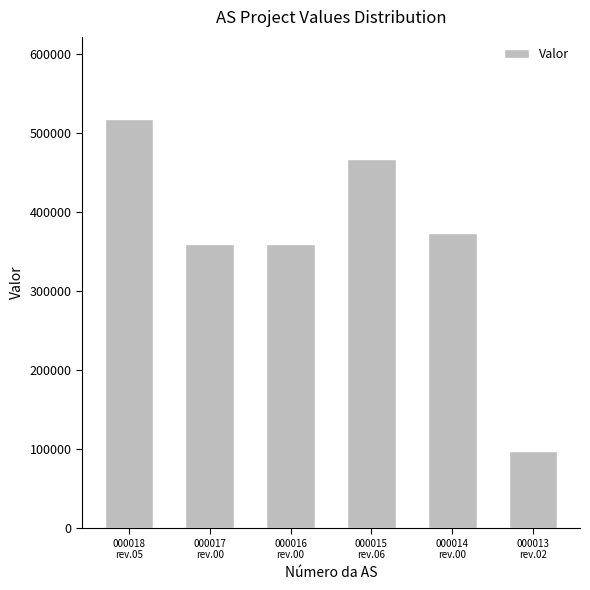

What is the smallest value displayed?

97954.0